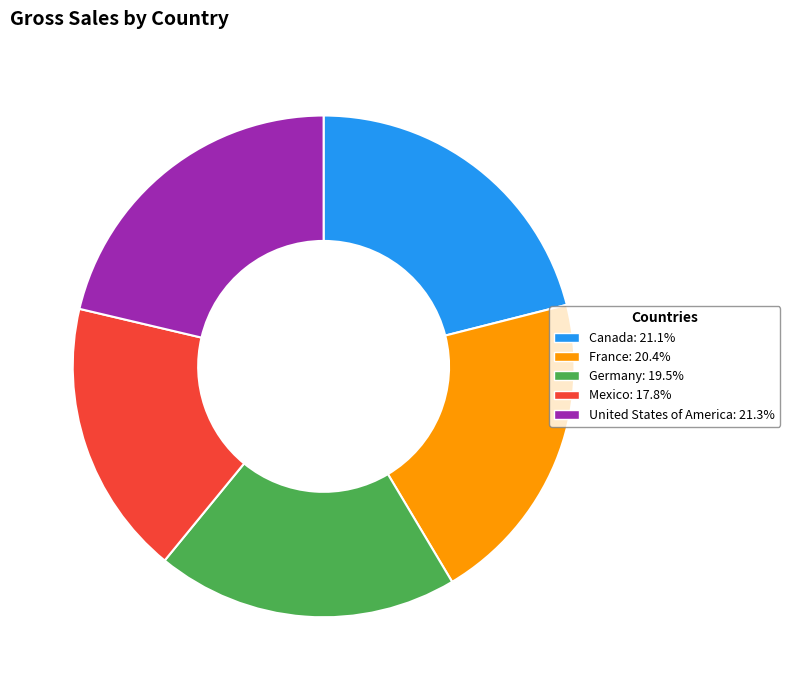

Does any single category account for the majority?

No